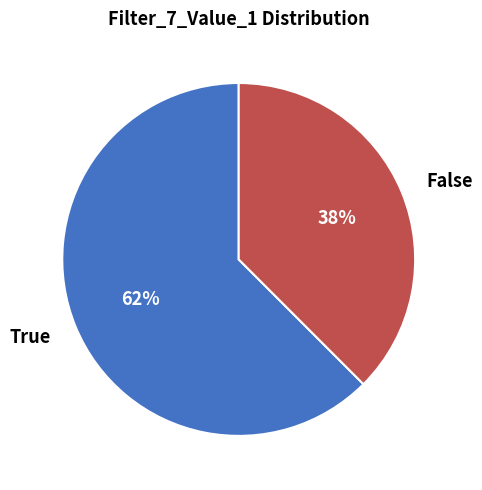

Rank the categories by value from lowest to highest.

False, True